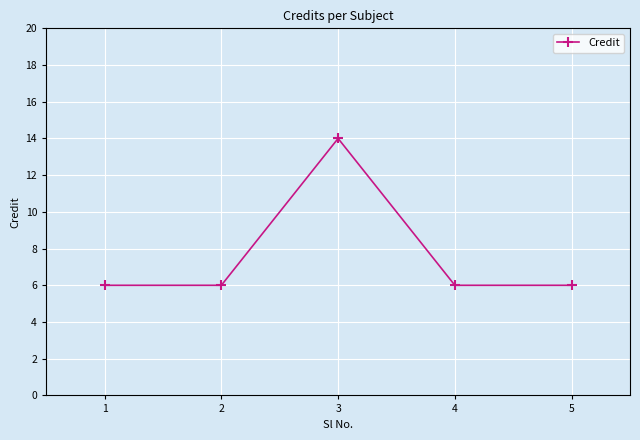

How many series are shown in this chart?

1